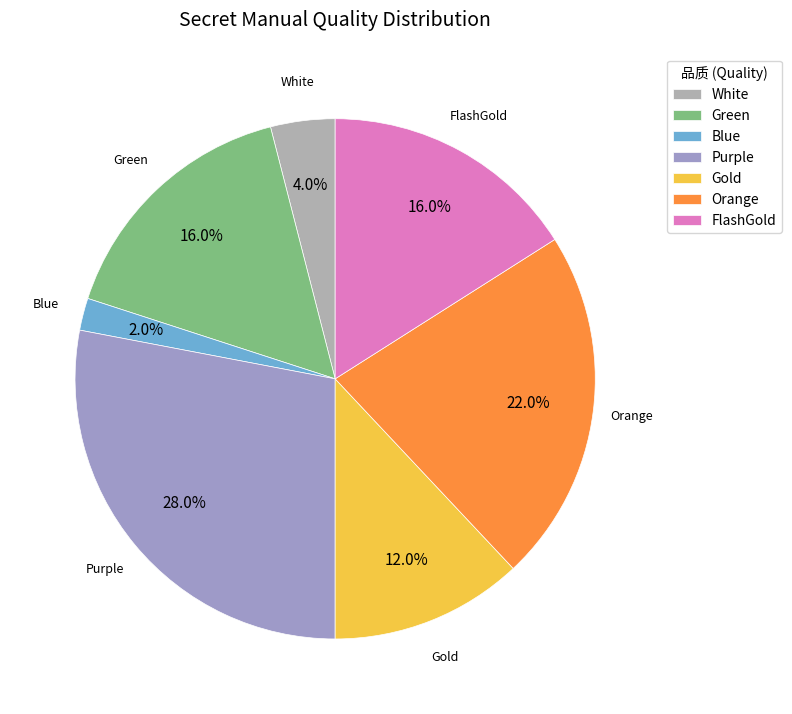

To the nearest percent, what is the difference between the largest and smallest slice percentages?

26%